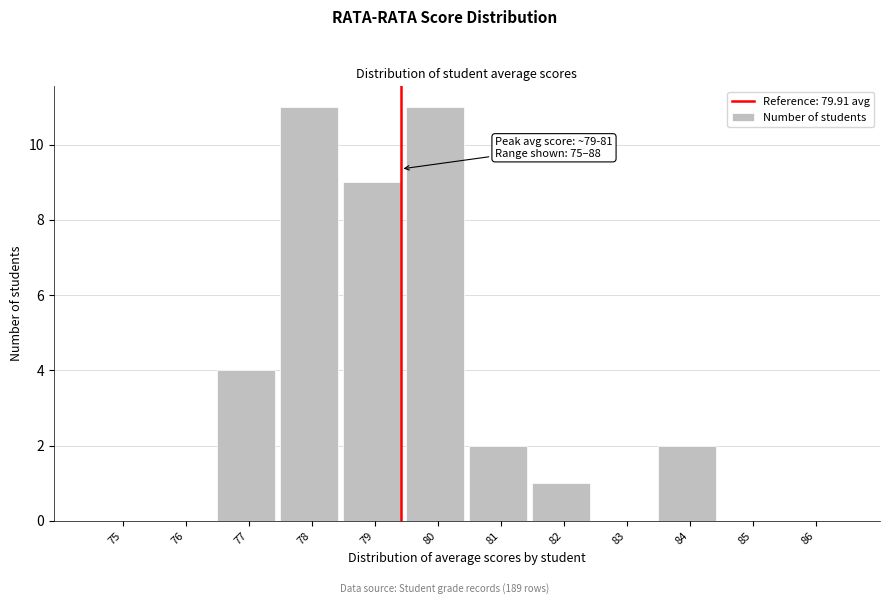

Reading right to left, extract all data points from this chart.

86=0	85=0	84=2	83=0	82=1	81=2	80=11	79=9	78=11	77=4	76=0	75=0